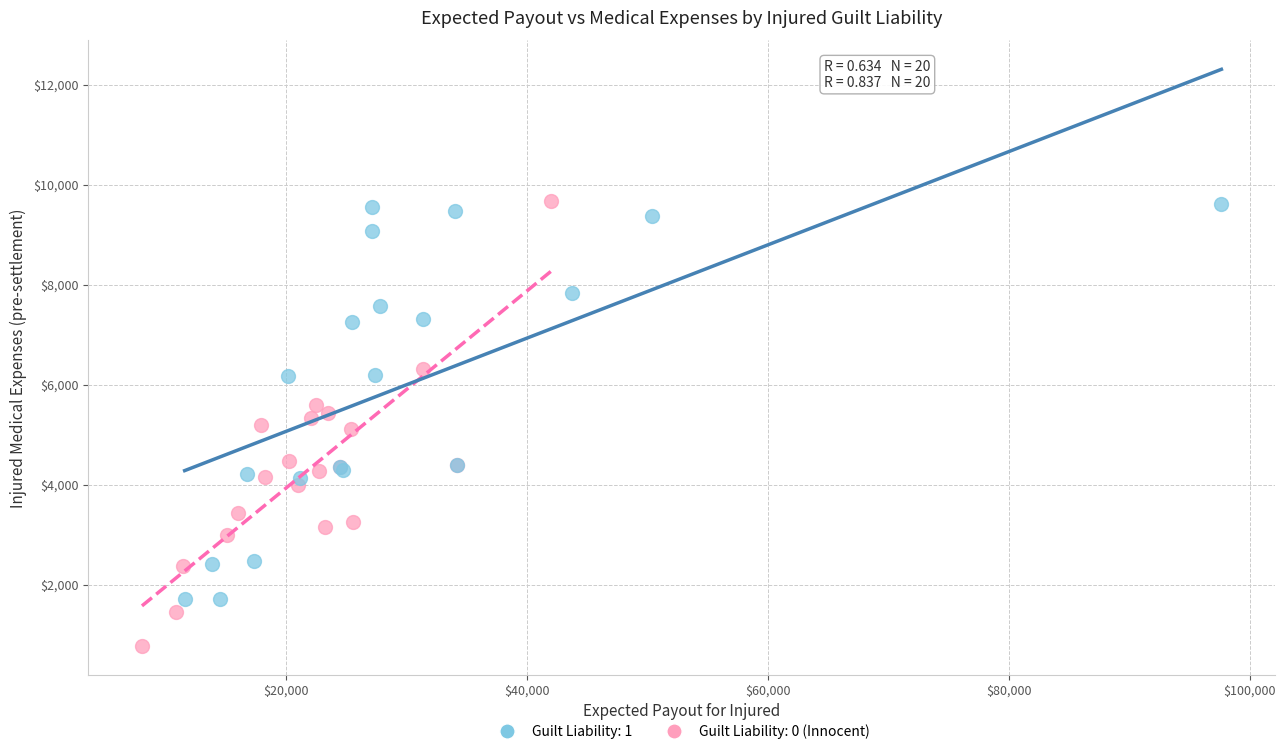

What are all the series names shown in the legend?

Guilt Liability: 1, Guilt Liability: 0 (Innocent)